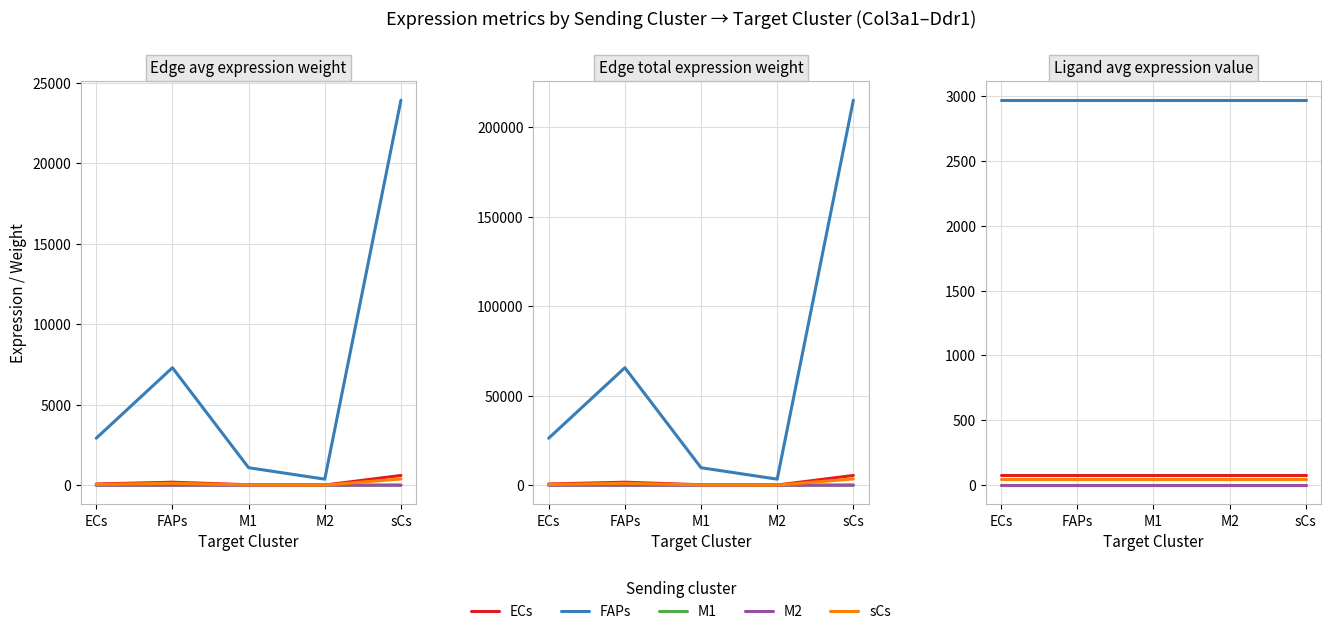

Rank the categories by FAPs value from highest to lowest.

ECs, FAPs, M1, M2, sCs